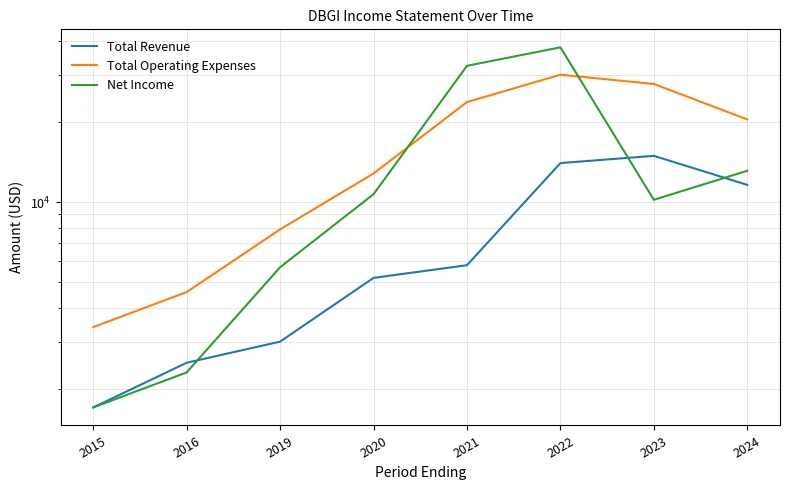

Does the chart have visible grid lines?

Yes